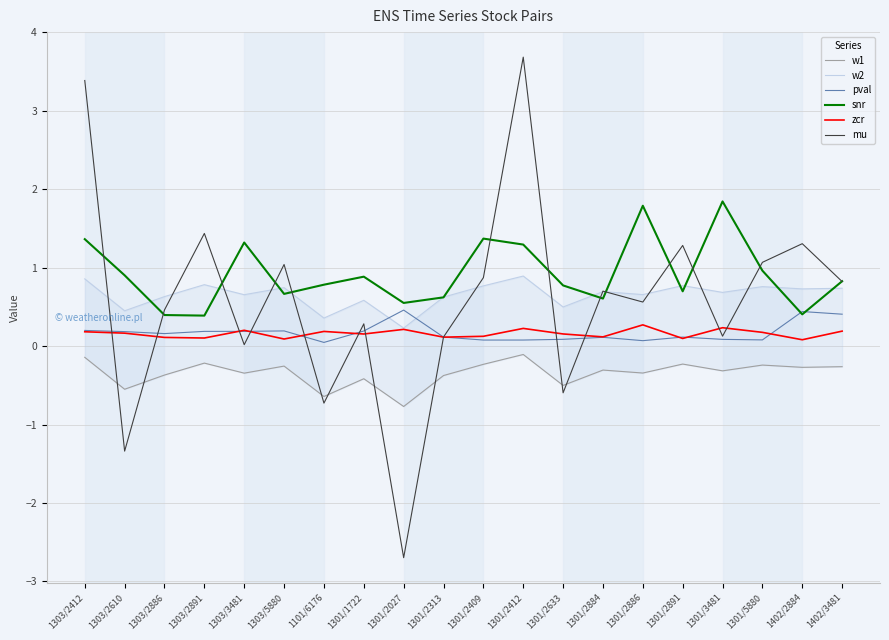

At how many categories does at least one series exceed -1?

20